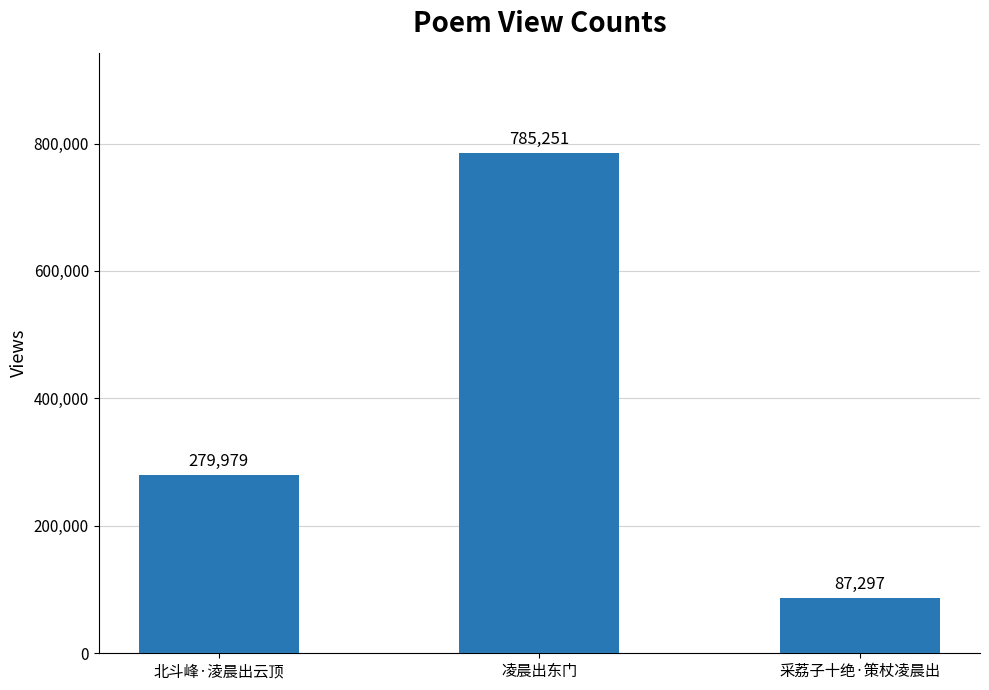

Reading right to left, what are all the values shown in this chart?

采荔子十绝·策杖凌晨出=87297	凌晨出东门=785251	北斗峰·淩晨出云顶=279979